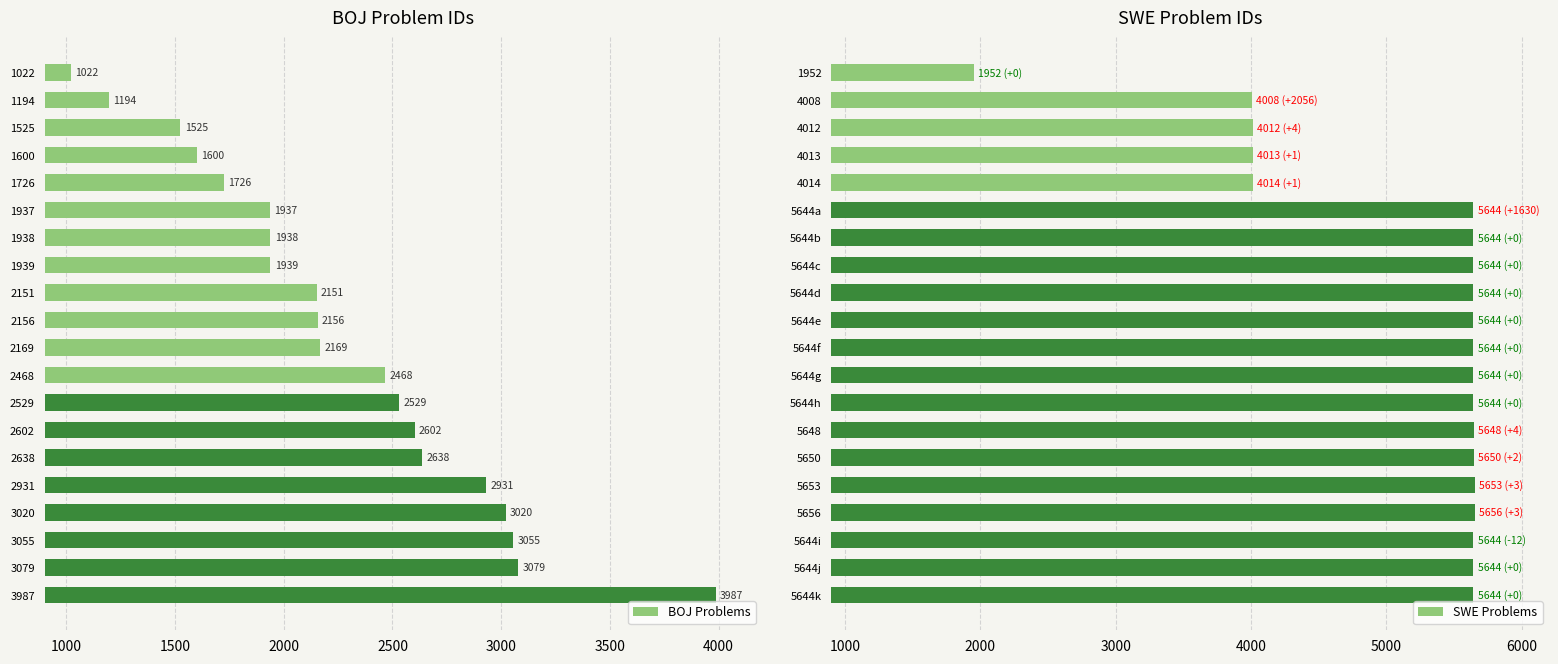

Which series has the largest total across all categories?

SWE Problems